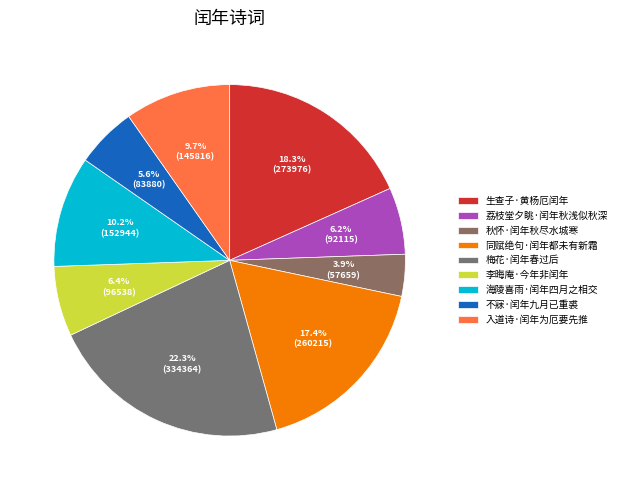

What percentage is the 不寐·闰年九月已重裘 slice, to the nearest percent?

6%